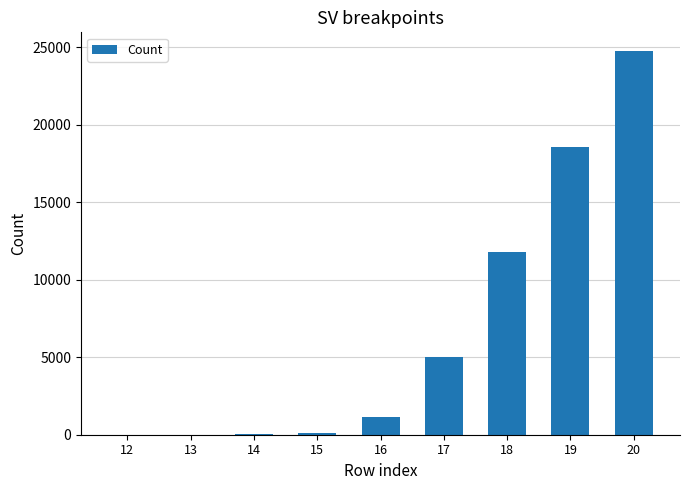

What is the greatest value displayed?

24726